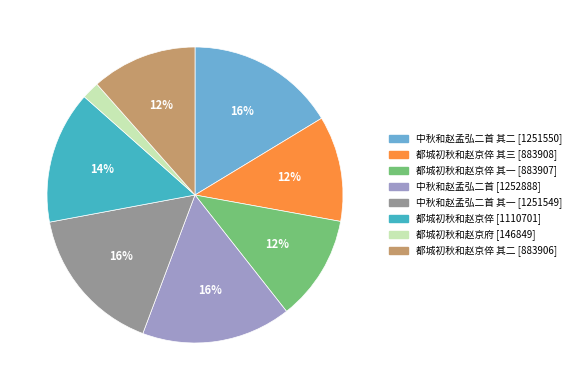

Is there a majority slice in this chart?

No